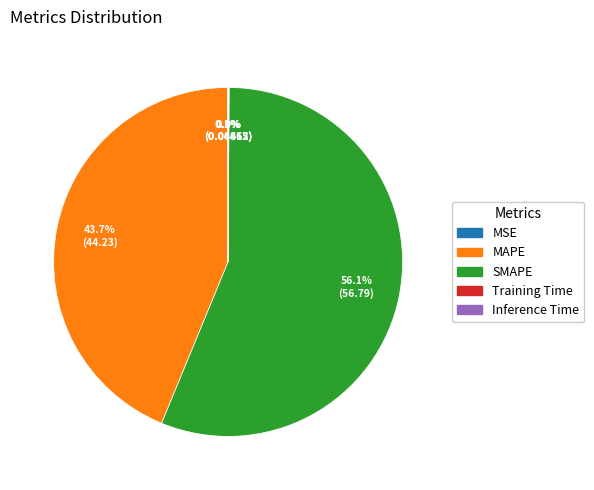

Does any single category account for the majority?

Yes